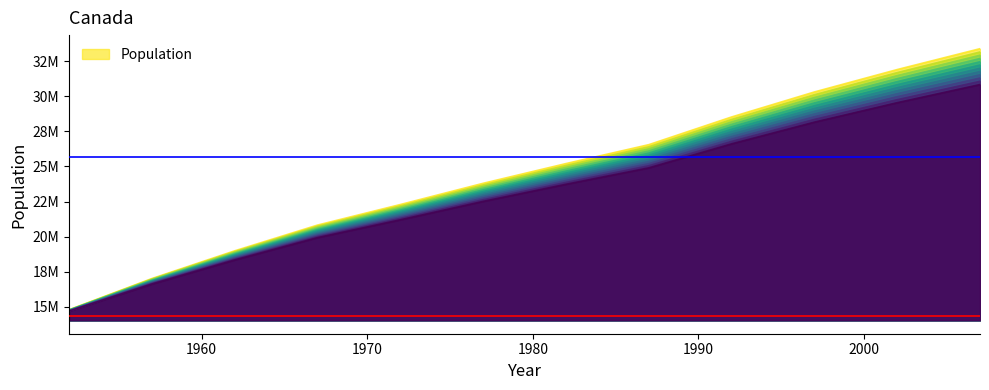

Reading left to right, what are all the values shown in this chart?

1952=14723484.5	1957=16761190.7	1962=18570927.3	1967=20250796.2	1972=21592491.6	1977=22977392.0	1982=24264830.0	1987=25499414.8	1992=27307417.4	1997=28940041.8	2002=30402367.1	2007=31765258.8